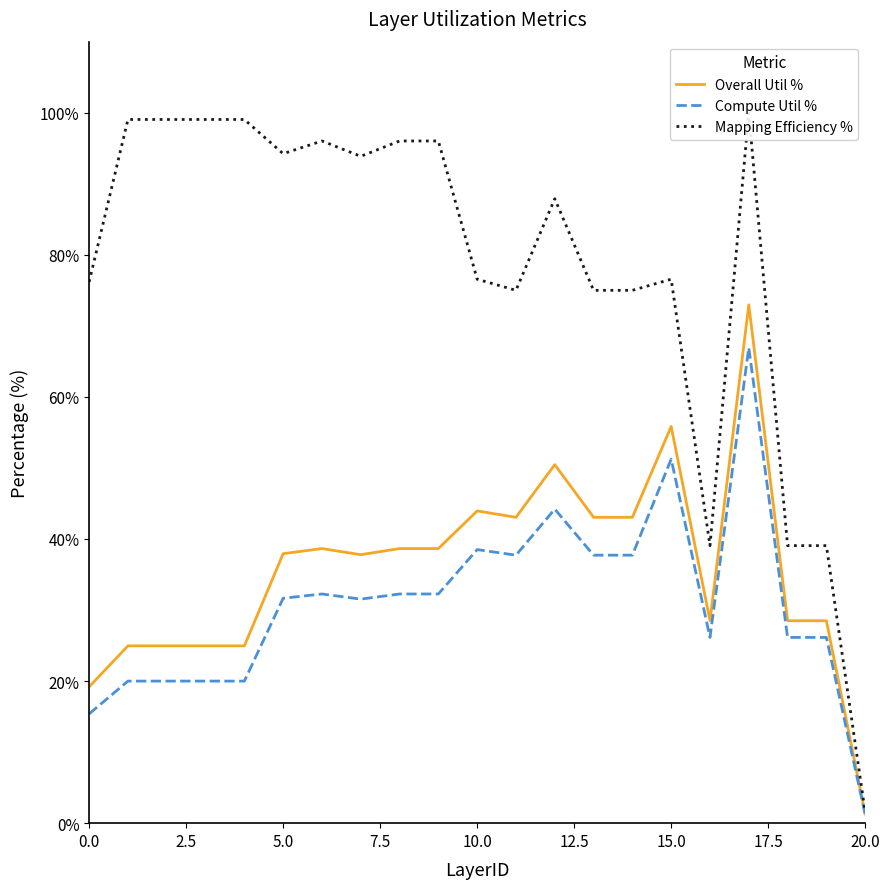

Which series has the largest range (max minus min)?

Mapping Efficiency %